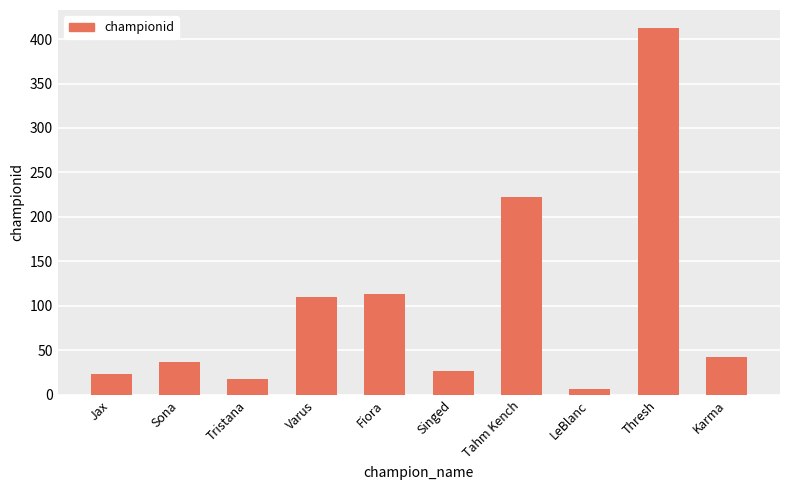

How many series are shown in this chart?

1